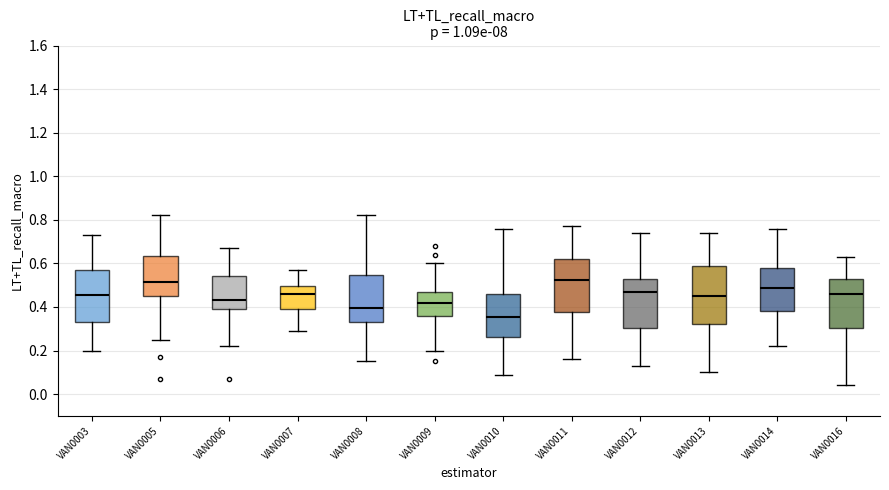

Reading left to right, transcribe this box plot: for each box, give where its median line is, the range the box spans, and where its two whiskers end, as read against the y-axis. The values are not printed on the chart, so give them approximately, as read against the axis.

VAN0003: median 0.46, box 0.34 to 0.58, whiskers 0.20 to 0.74
VAN0005: median 0.52, box 0.46 to 0.64, whiskers 0.26 to 0.82
VAN0006: median 0.44, box 0.40 to 0.54, whiskers 0.22 to 0.68
VAN0007: median 0.46, box 0.40 to 0.50, whiskers 0.30 to 0.58
VAN0008: median 0.40, box 0.34 to 0.54, whiskers 0.16 to 0.82
VAN0009: median 0.42, box 0.36 to 0.48, whiskers 0.20 to 0.60
VAN0010: median 0.36, box 0.26 to 0.46, whiskers 0.10 to 0.76
VAN0011: median 0.52, box 0.38 to 0.62, whiskers 0.16 to 0.78
VAN0012: median 0.48, box 0.30 to 0.54, whiskers 0.14 to 0.74
VAN0013: median 0.46, box 0.32 to 0.60, whiskers 0.10 to 0.74
VAN0014: median 0.48, box 0.38 to 0.58, whiskers 0.22 to 0.76
VAN0016: median 0.46, box 0.30 to 0.54, whiskers 0.04 to 0.64